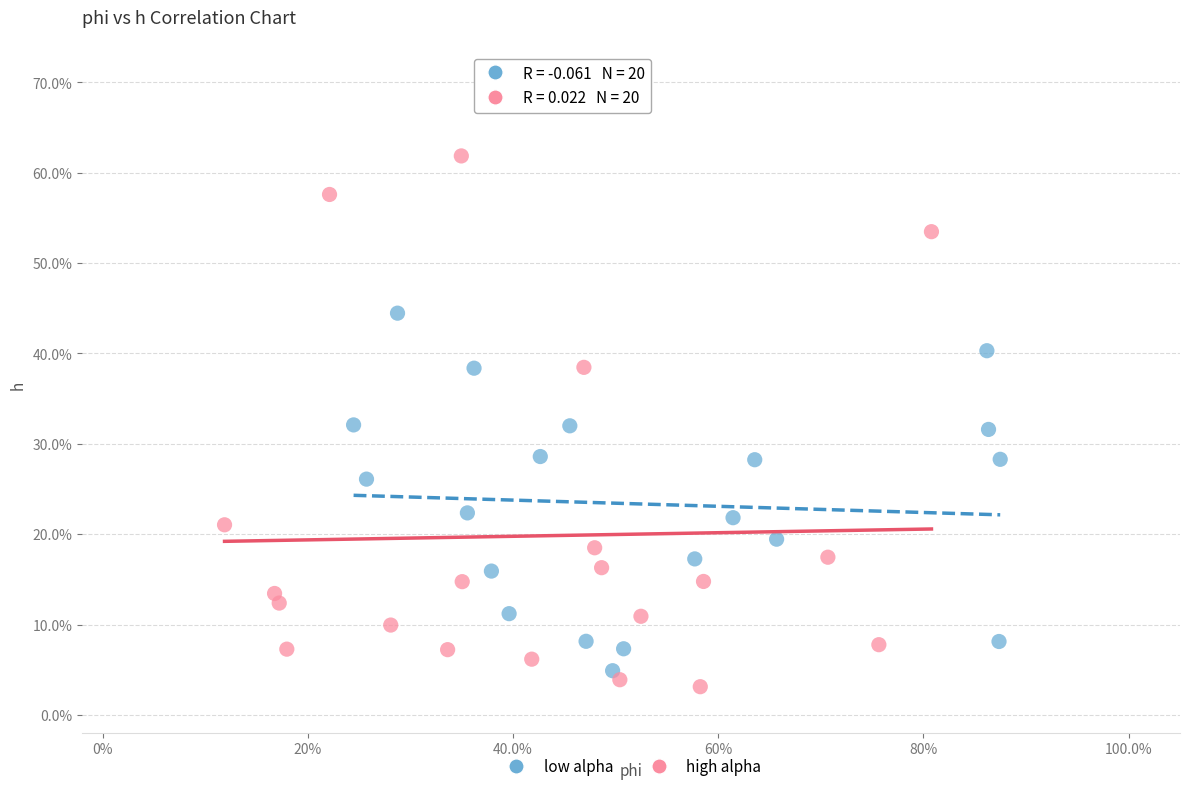

Which series contains the lowest Y value?

high alpha